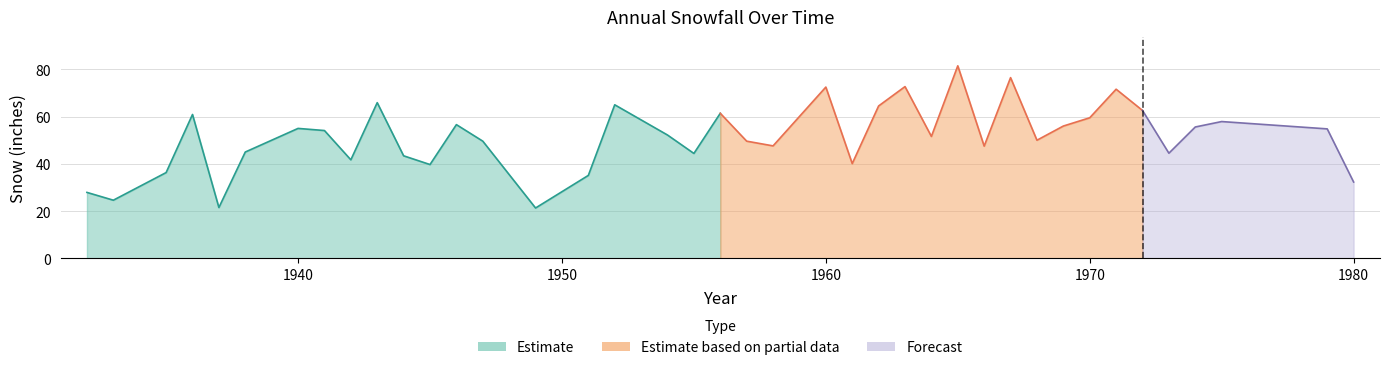

What is the average value?

51.3